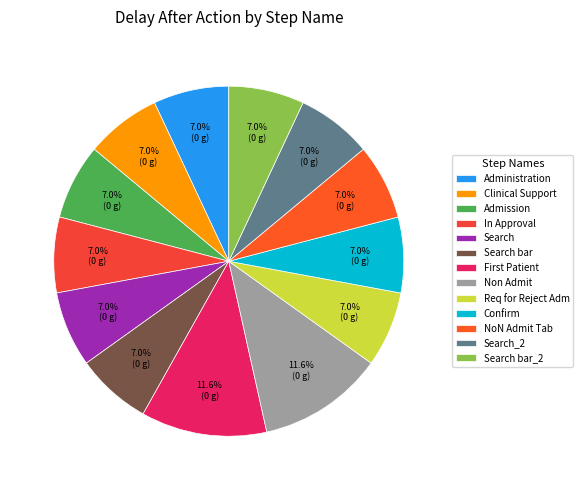

Approximately how many times larger is the value at Search bar_2 compared to Search?

1.0